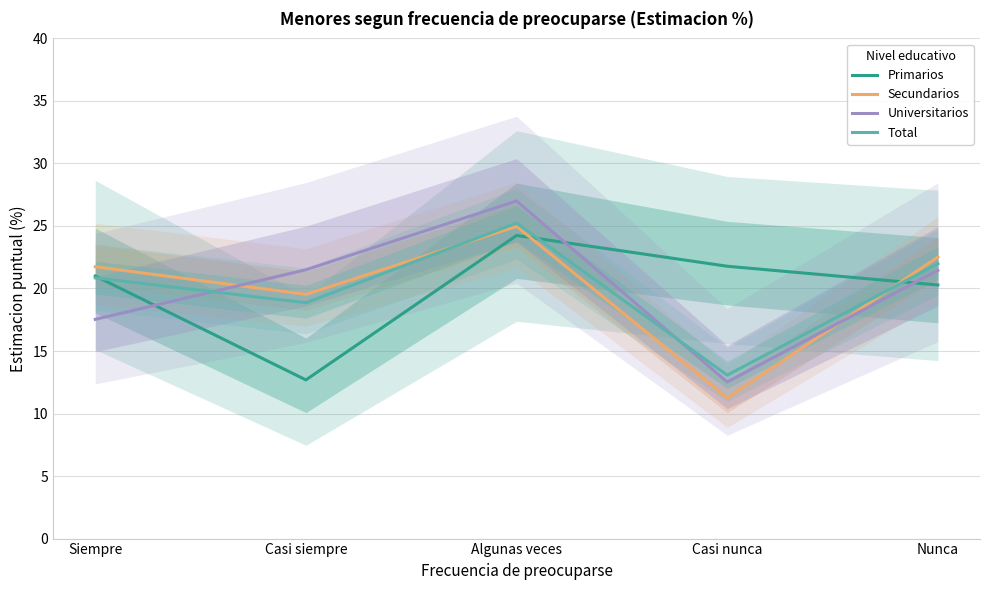

Rank the categories by Total value from highest to lowest.

Algunas veces, Nunca, Siempre, Casi siempre, Casi nunca